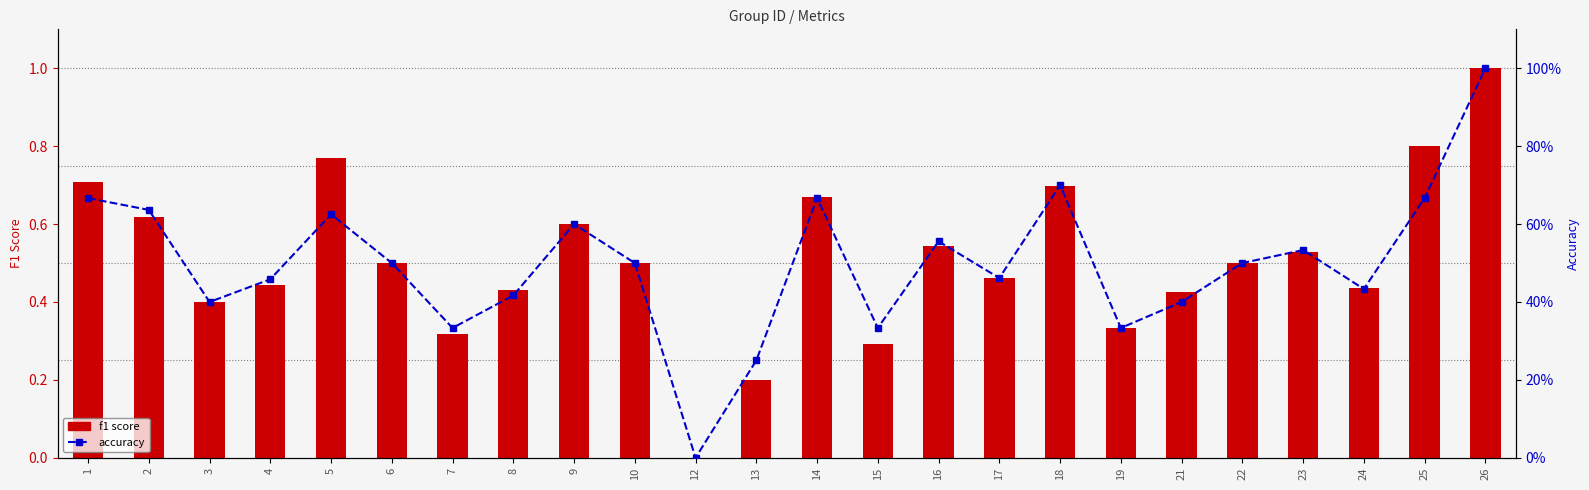

What is the average value of the accuracy series?

0.5